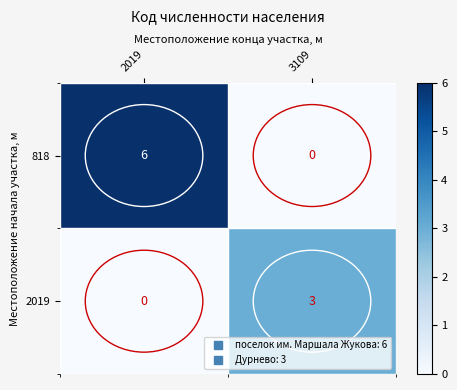

True or false: 2019 has a value of 0 at 2019.

True